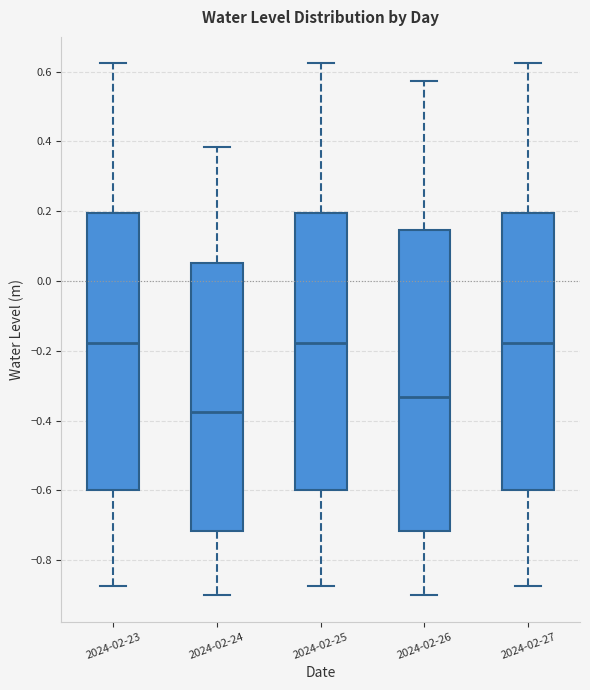

Reading left to right, transcribe this box plot: for each box, give where its median line is, the range the box spans, and where its two whiskers end, as read against the y-axis. The values are not printed on the chart, so give them approximately, as read against the axis.

2024-02-23: median -0.18, box -0.60 to 0.20, whiskers -0.88 to 0.62
2024-02-24: median -0.38, box -0.72 to 0.06, whiskers -0.90 to 0.38
2024-02-25: median -0.18, box -0.60 to 0.20, whiskers -0.88 to 0.62
2024-02-26: median -0.34, box -0.72 to 0.14, whiskers -0.90 to 0.58
2024-02-27: median -0.18, box -0.60 to 0.20, whiskers -0.88 to 0.62